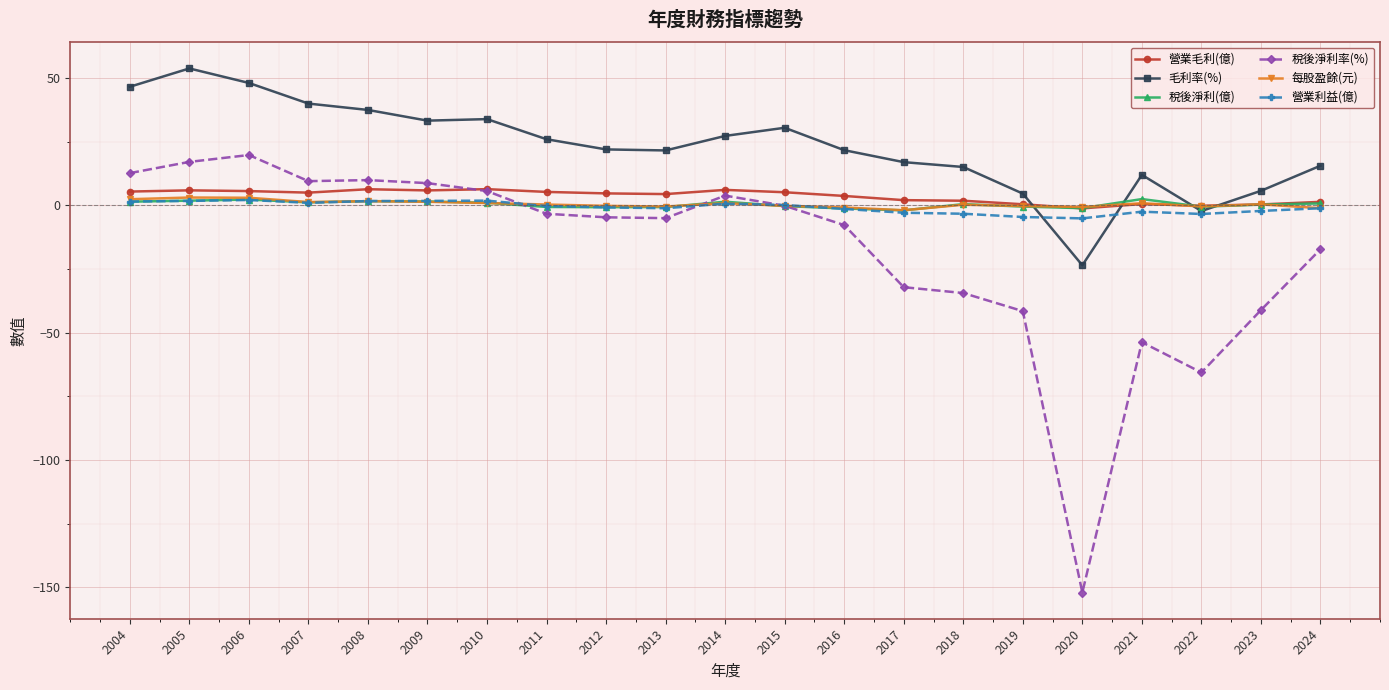

How many lines are shown in the chart?

6